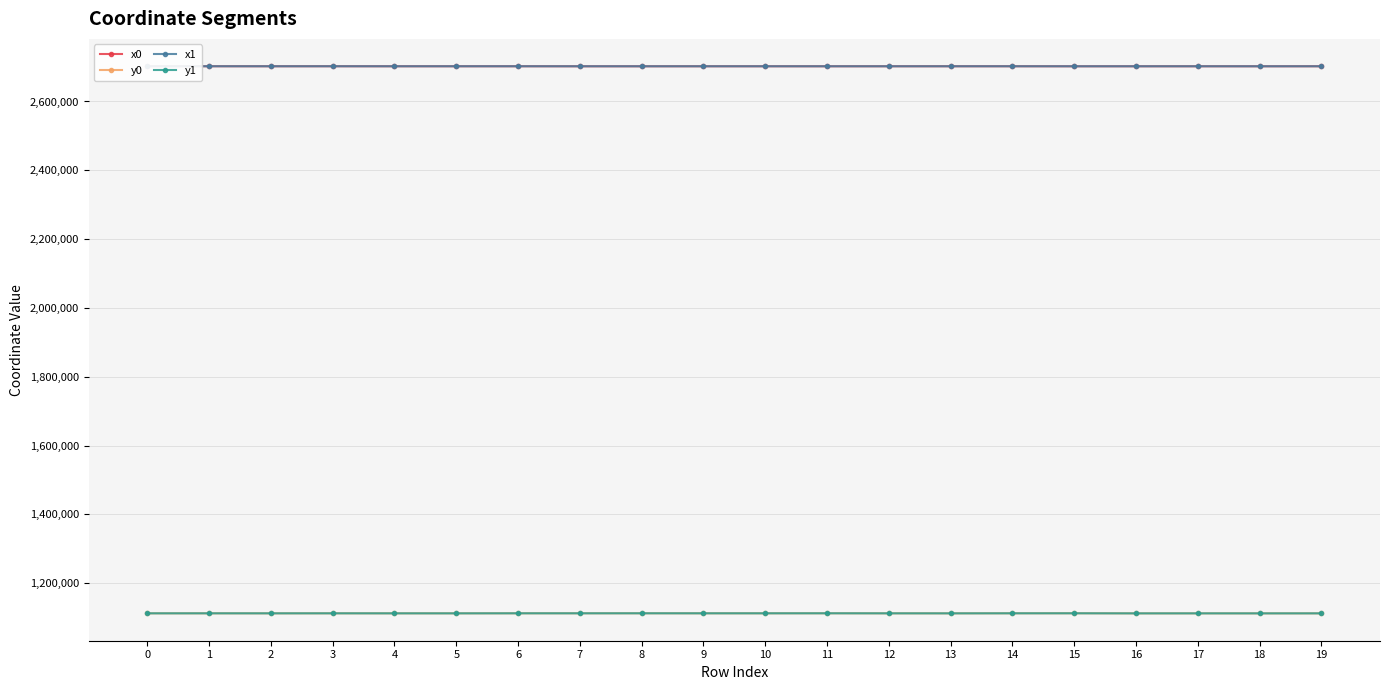

What is the value of the x1 point at the 7th from the left?

2702424.8